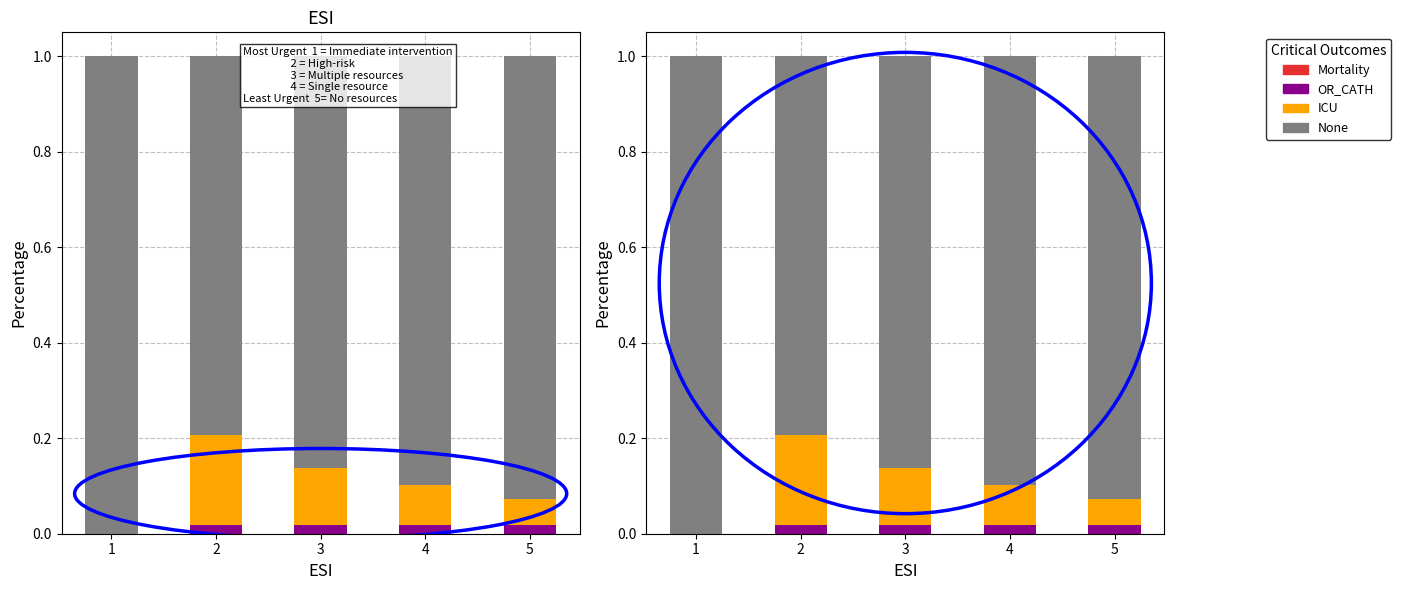

Count the number of data series in this chart.

4